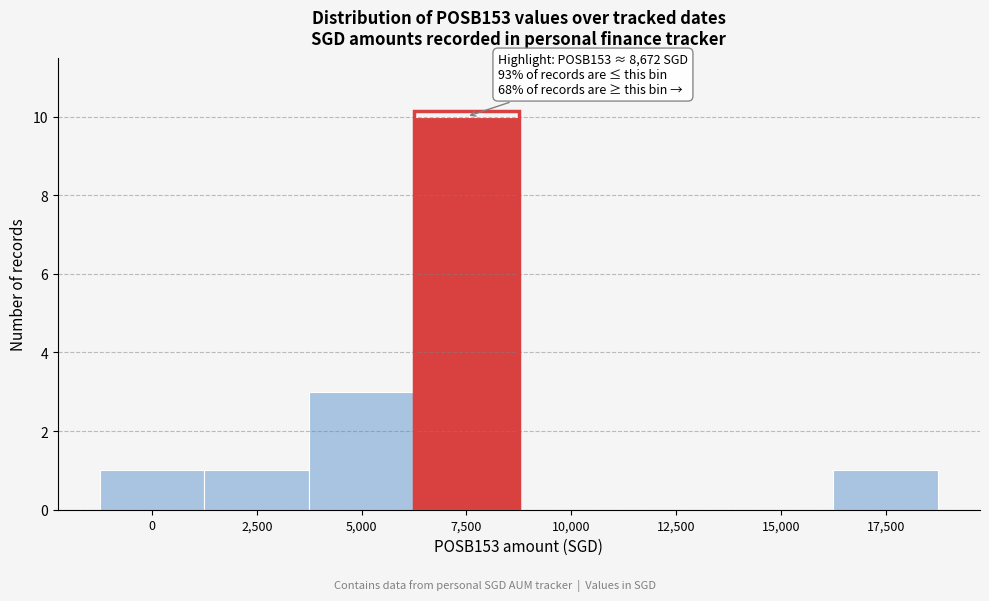

Reading left to right, what are all the values shown in this chart?

0=1	2,500=1	5,000=3	7,500=10	10,000=0	12,500=0	15,000=0	17,500=1